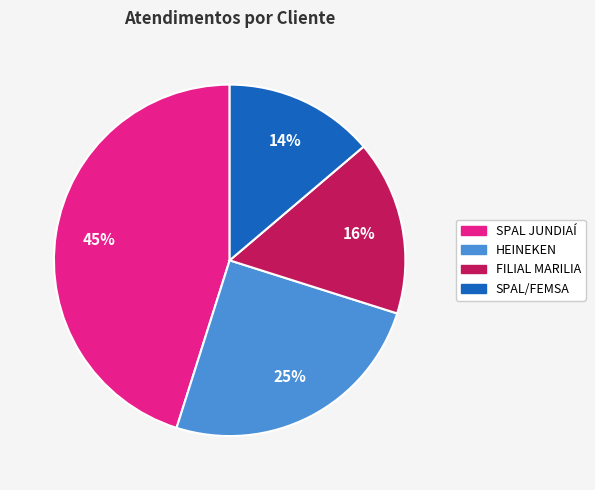

Approximately how many times larger is the value at FILIAL MARILIA compared to SPAL JUNDIAÍ?

0.4